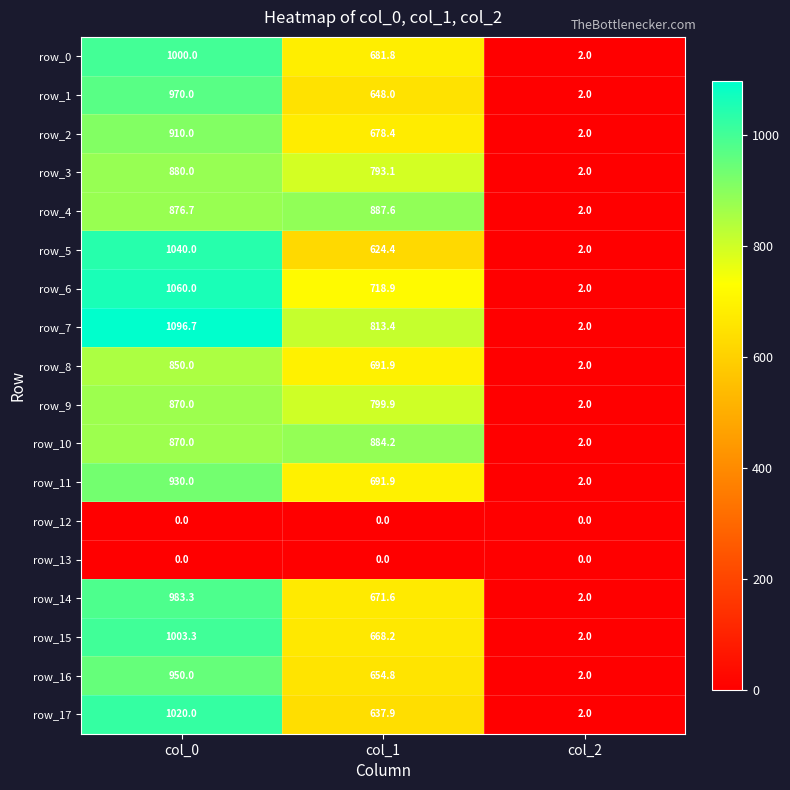

Is it true that row_13 equals 0.0 at col_1?

True